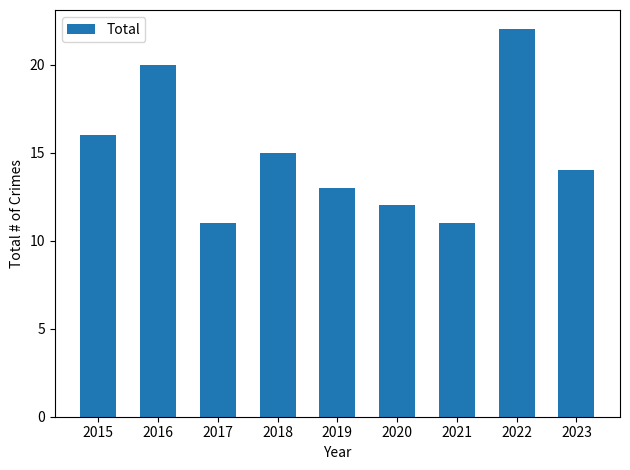

Reading left to right, extract all data points from this chart.

16	20	11	15	13	12	11	22	14